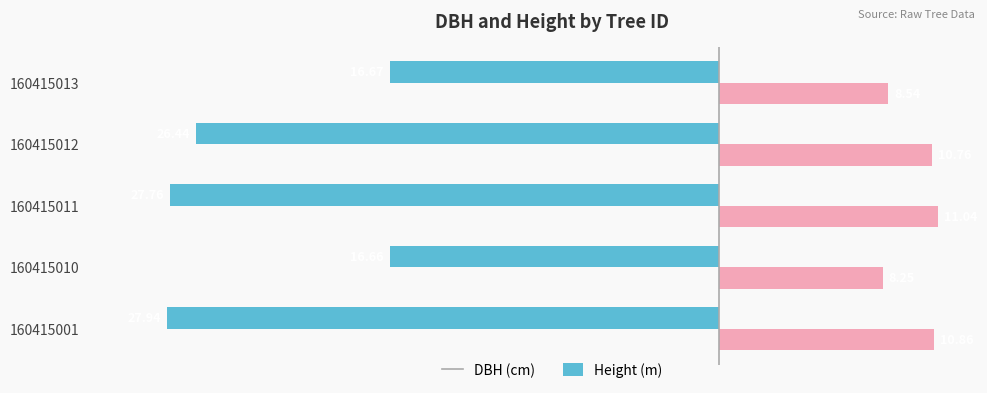

What is the spread (max minus min) of values at 160415001?

38.8